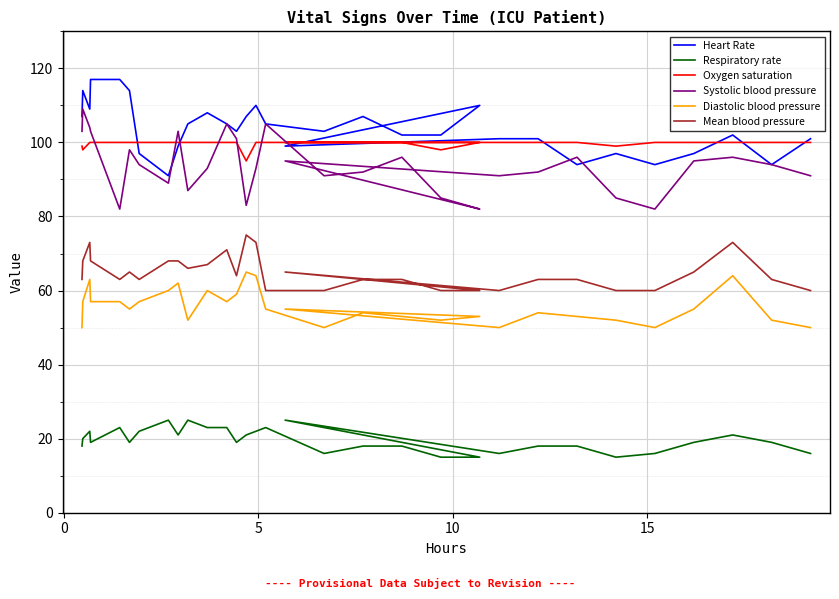

How many lines are shown in the chart?

6